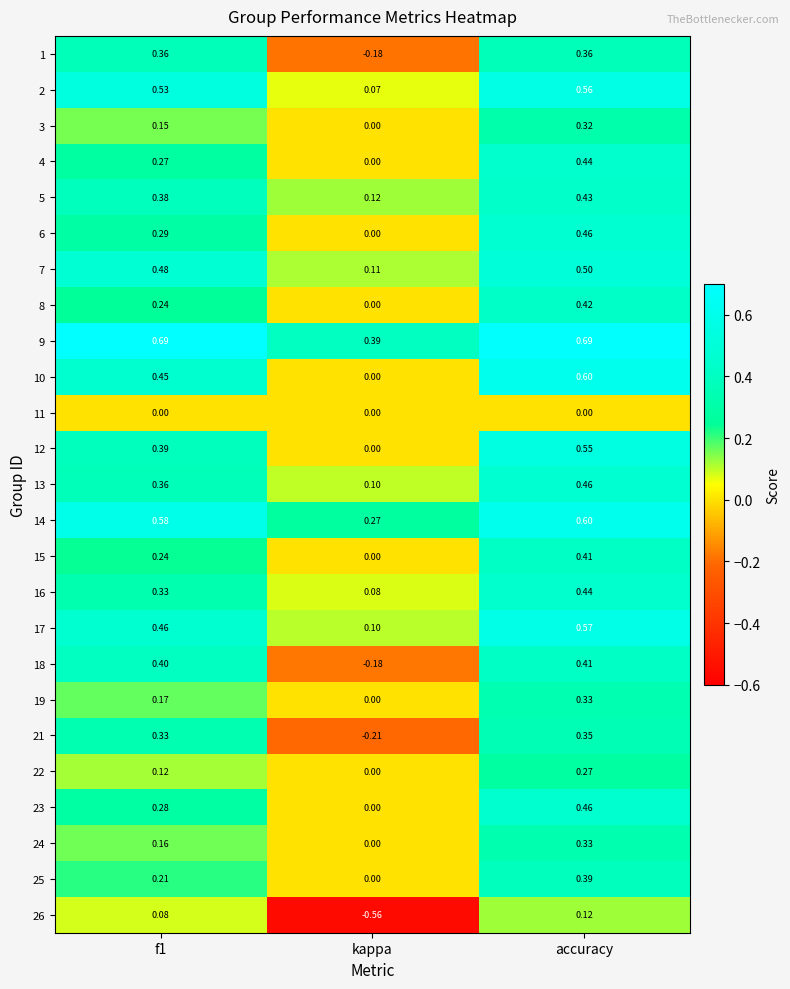

Which label corresponds to the smallest value in the chart?

kappa